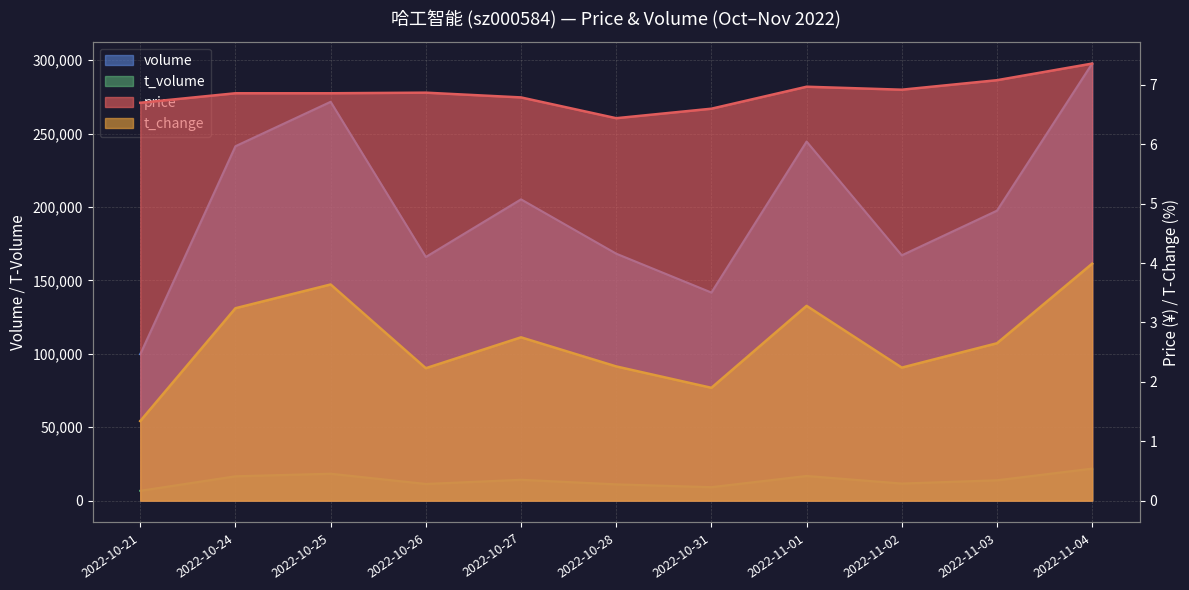

What is the average value of the price series?

6.9